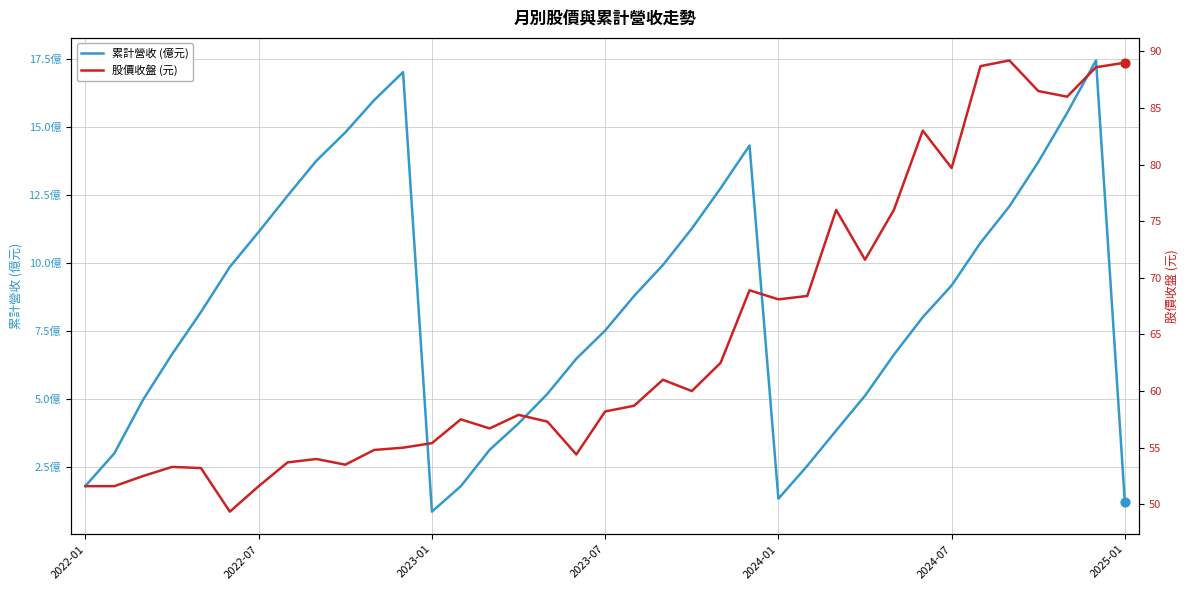

What are all the series names shown in the legend?

累計營收 (億元), 股價收盤 (元)